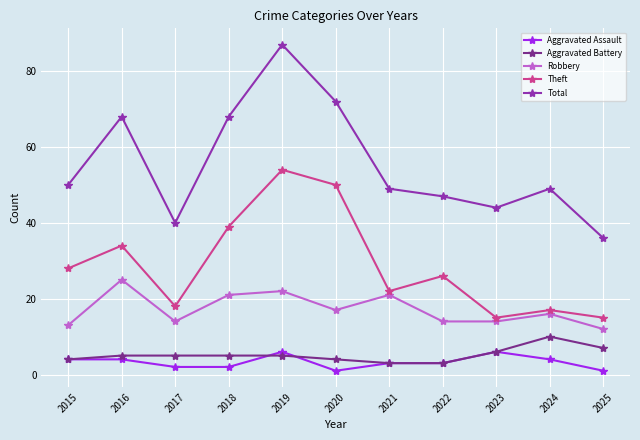

What are all the series names shown in the legend?

Aggravated Assault, Aggravated Battery, Robbery, Theft, Total